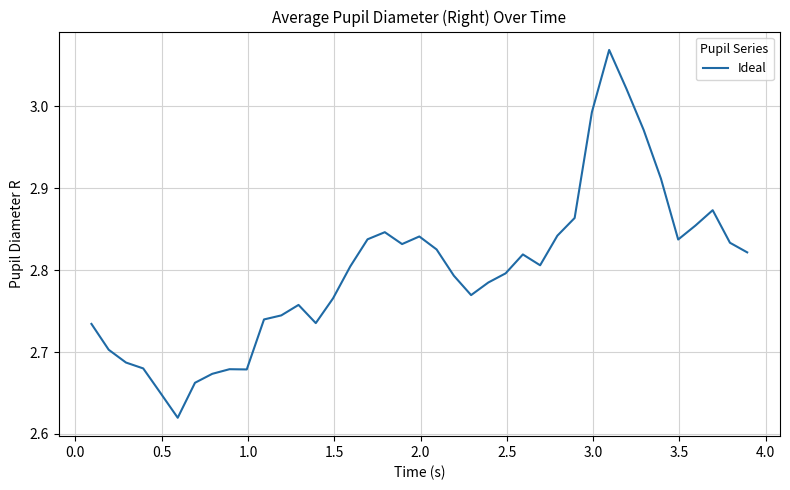

True or false: there are more than 1 points higher than both neighbors.

True